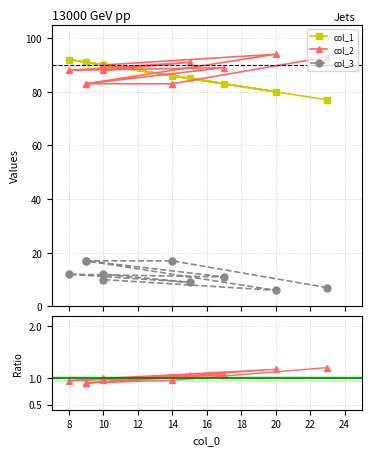

How many data points in col_1 are less than 90?

5